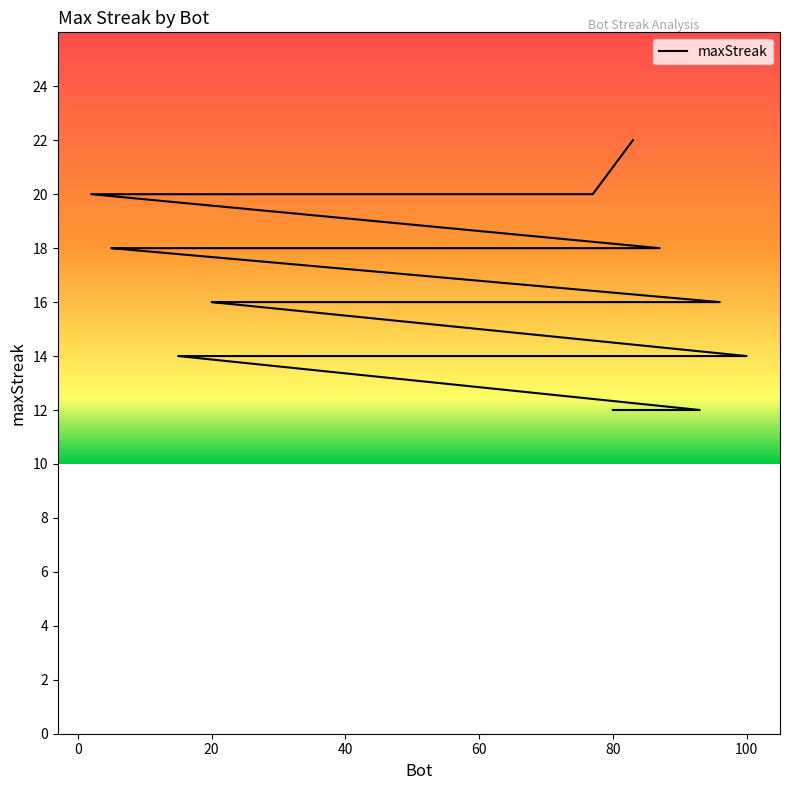

How many lines are shown in the chart?

1